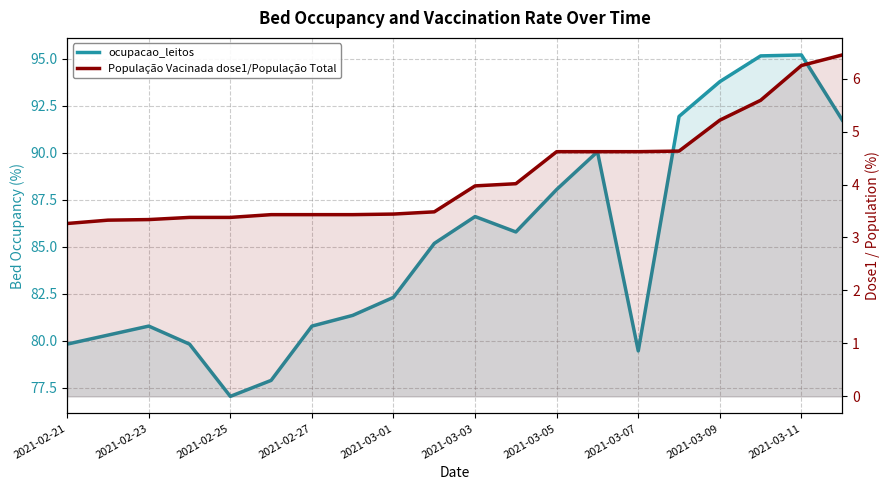

How many data points in ocupacao_leitos are less than 85?

10